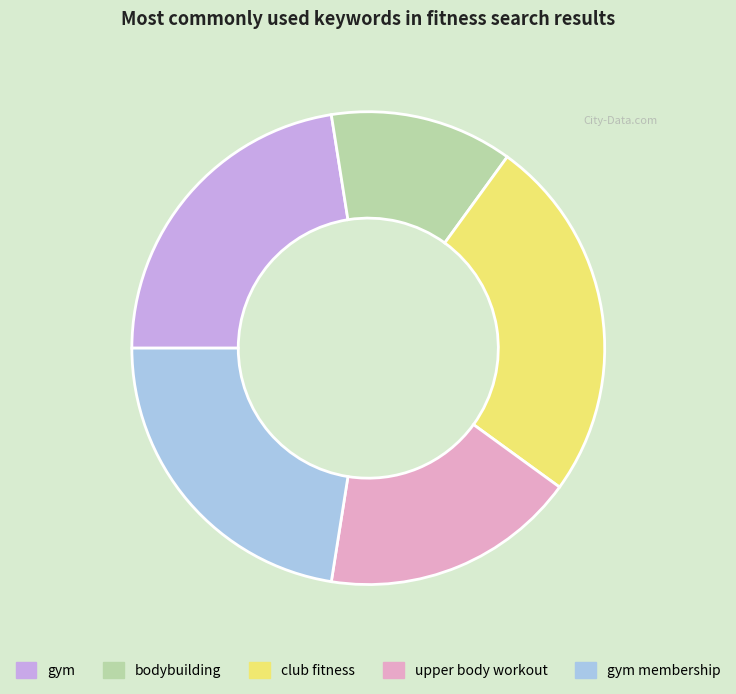

Does bodybuilding represent more than half of the total?

No